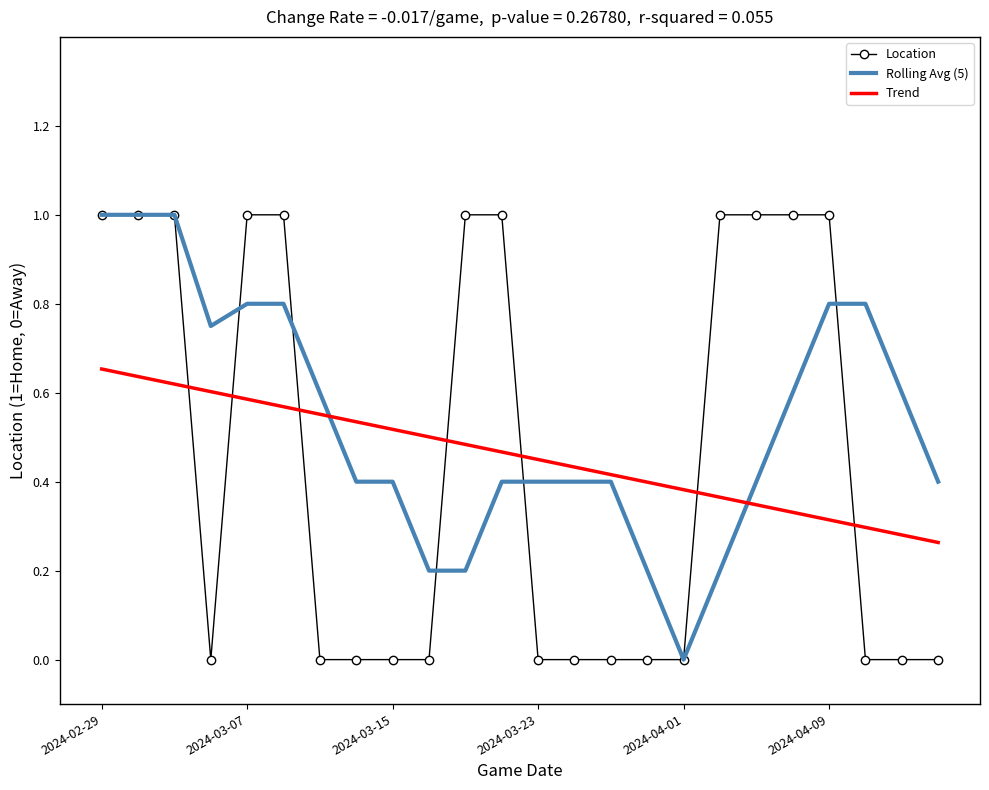

What is the greatest value displayed?

1.0